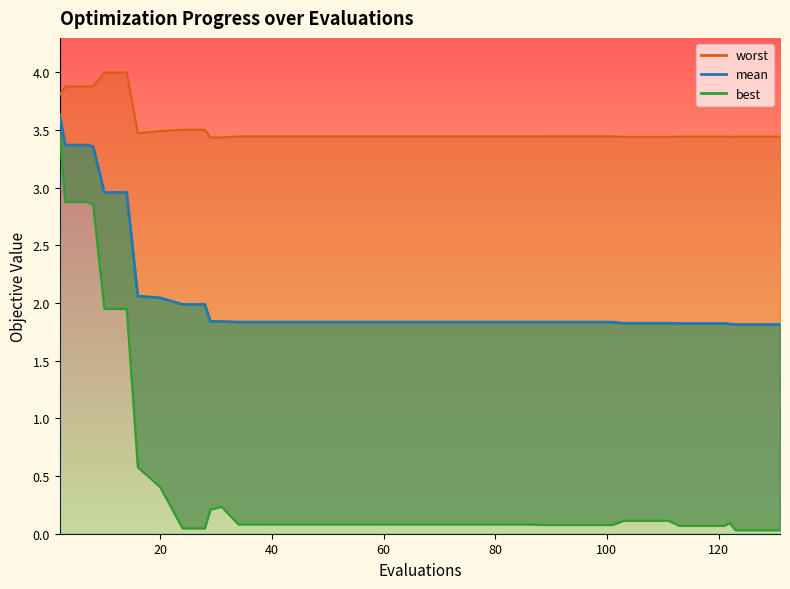

What is the difference between the maximum and minimum values in the best series?

3.4